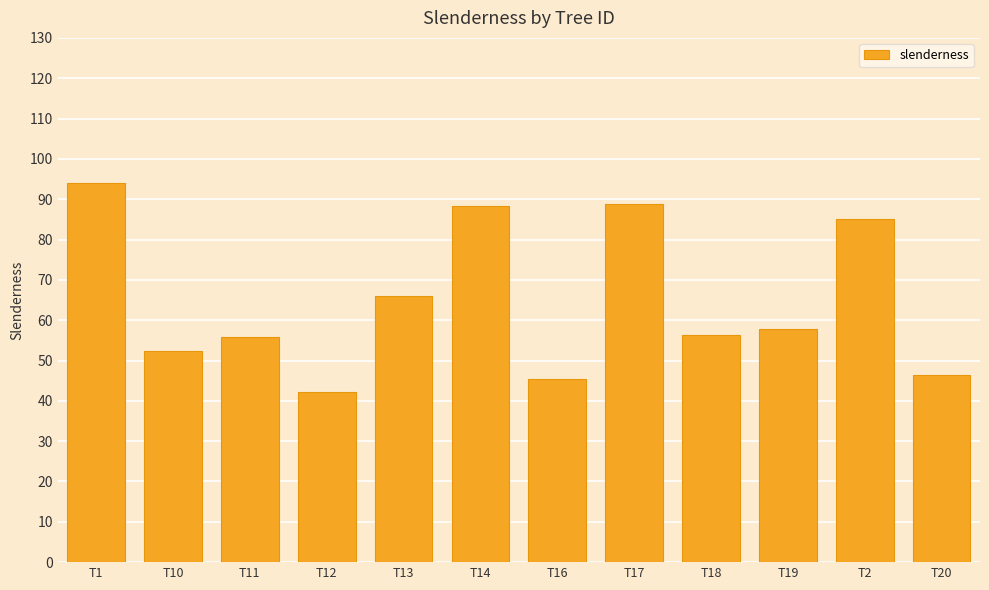

What is the difference between the maximum and second lowest values?

48.6